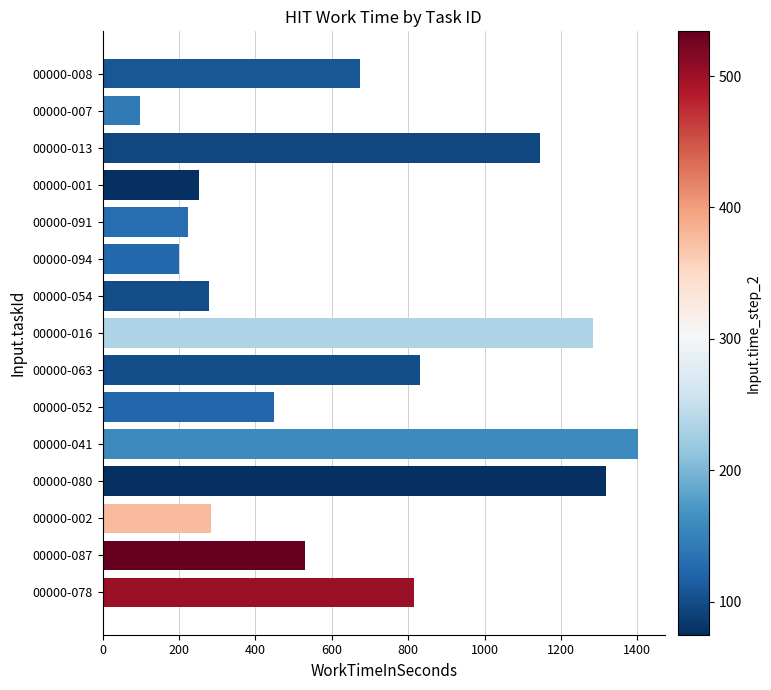

What is the value of the 6th bar from the top?

200